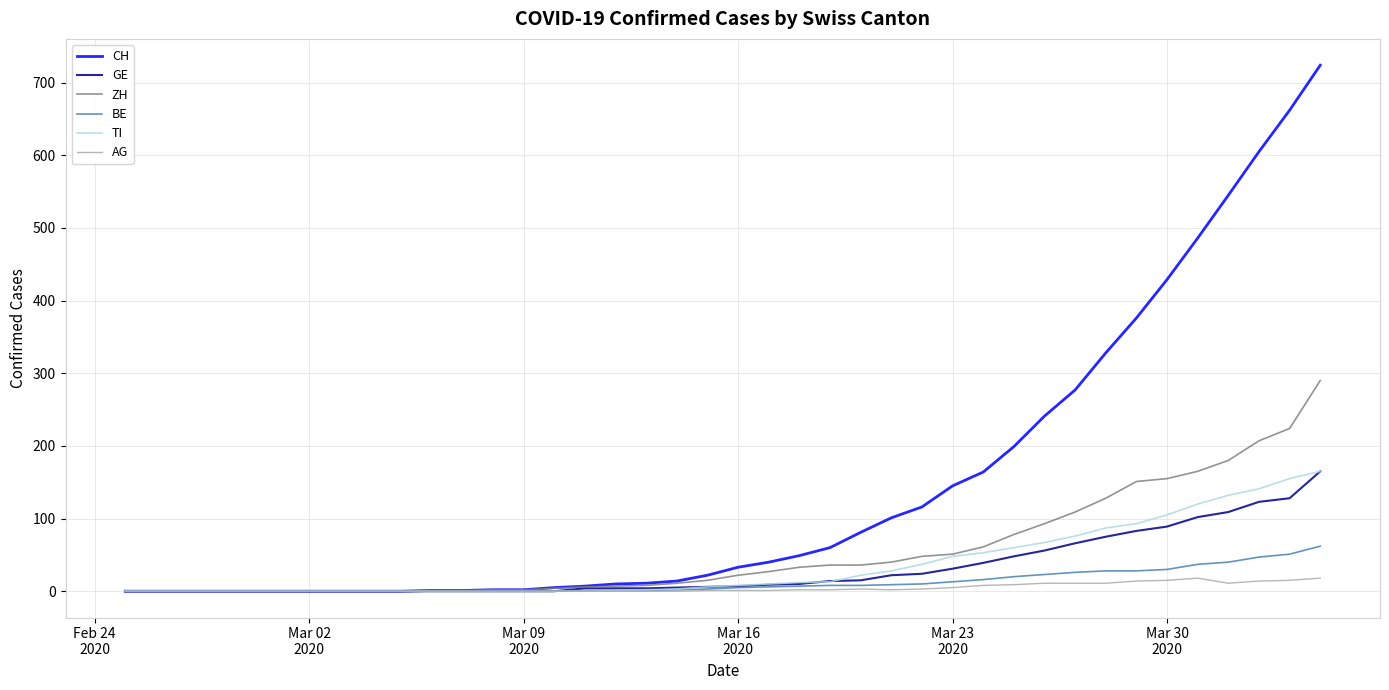

Does the chart display data point markers on the line(s)?

No